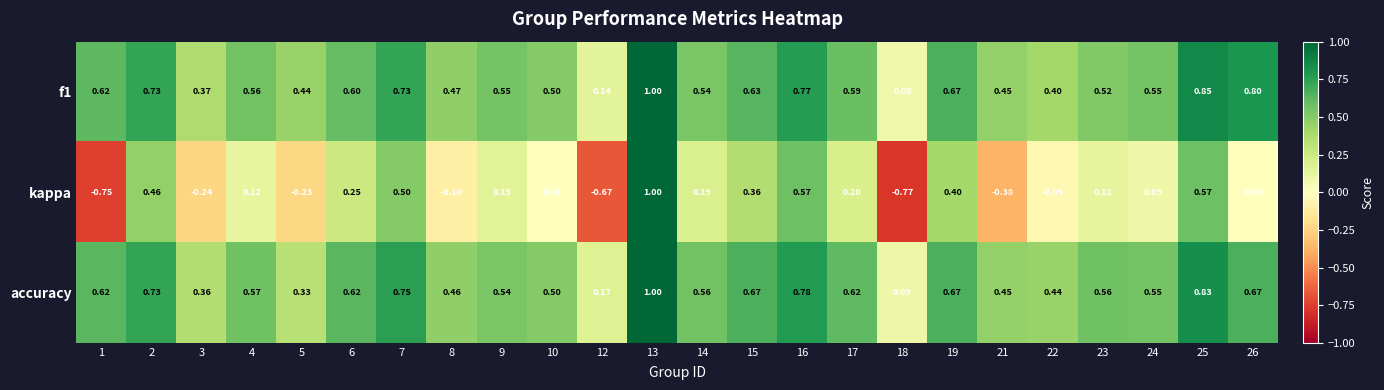

Which series has the widest spread of values?

kappa